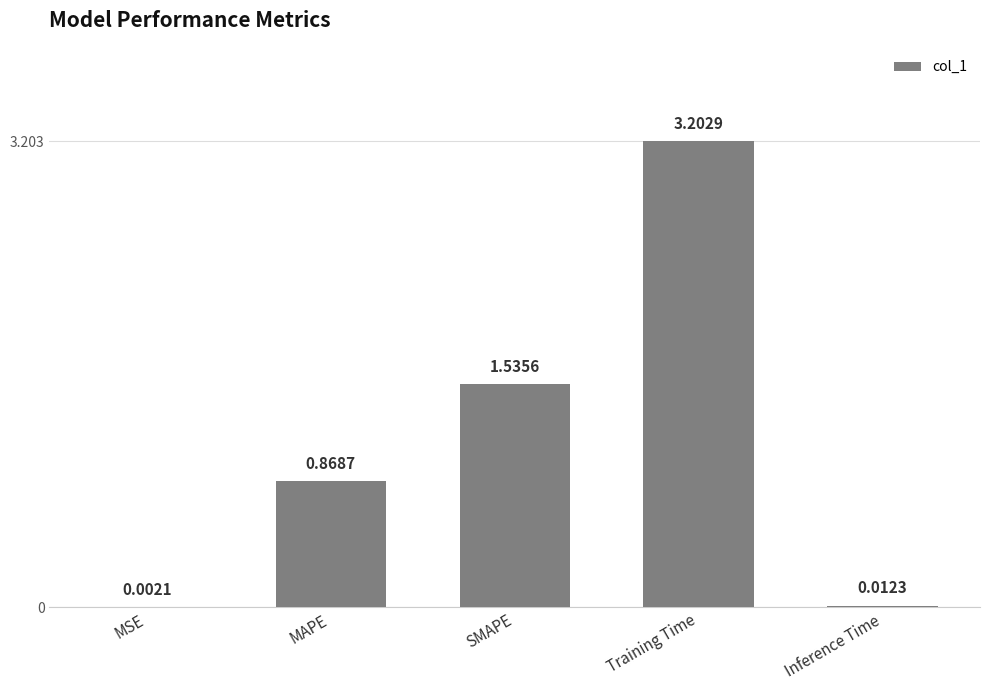

Read the value at Training Time.

3.2